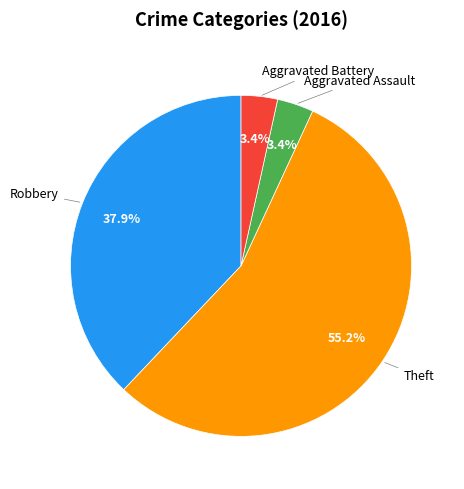

Is there any slice that represents more than half of the pie?

Yes